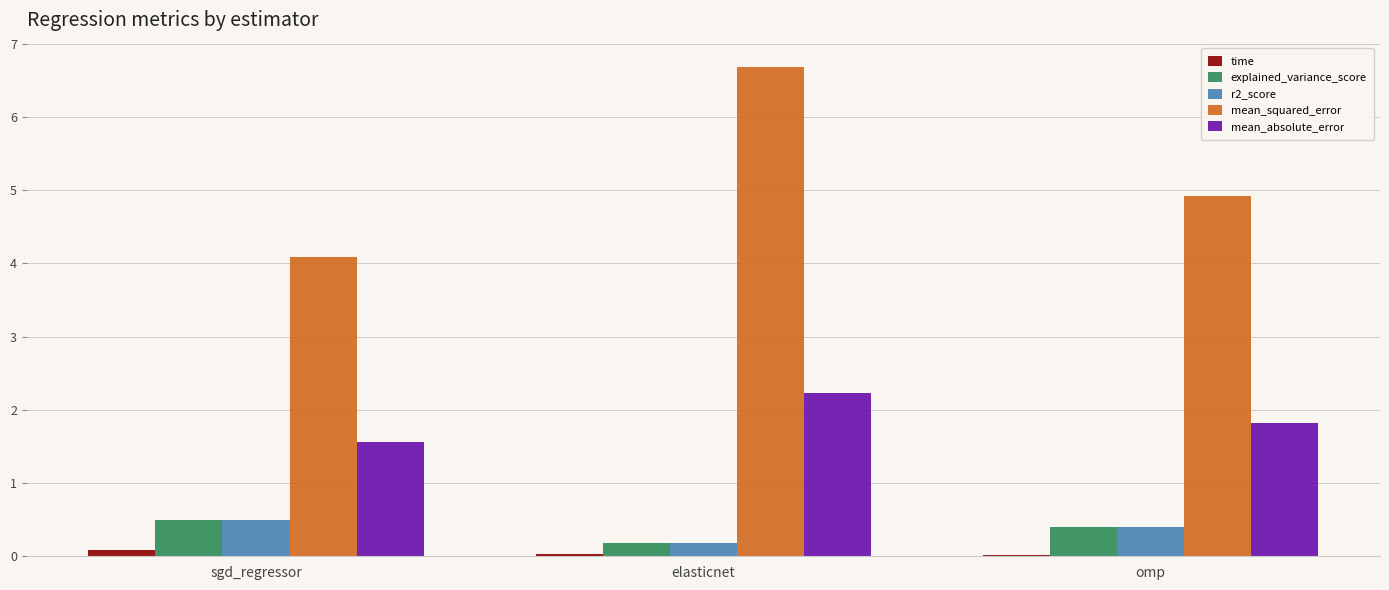

The mean_squared_error series shows 4.9 at omp. True or false?

True